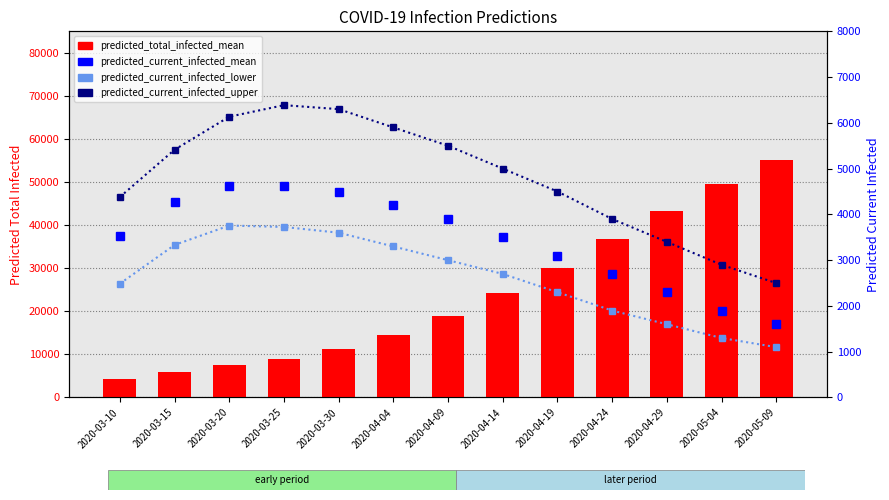

Reading left to right, transcribe all the data shown in this chart.

predicted_total_infected_mean: 2020-03-10=4312	2020-03-15=5897	2020-03-20=7458	2020-03-25=8931	2020-03-30=11200	2020-04-04=14500	2020-04-09=18900	2020-04-14=24300	2020-04-19=30100	2020-04-24=36800	2020-04-29=43200	2020-05-04=49500	2020-05-09=55100
predicted_current_infected_mean: 2020-03-10=3527	2020-03-15=4275	2020-03-20=4624	2020-03-25=4619	2020-03-30=4500	2020-04-04=4200	2020-04-09=3900	2020-04-14=3500	2020-04-19=3100	2020-04-24=2700	2020-04-29=2300	2020-05-04=1900	2020-05-09=1600
predicted_current_infected_lower: 2020-03-10=2487	2020-03-15=3333	2020-03-20=3757	2020-03-25=3726	2020-03-30=3600	2020-04-04=3300	2020-04-09=3000	2020-04-14=2700	2020-04-19=2300	2020-04-24=1900	2020-04-29=1600	2020-05-04=1300	2020-05-09=1100
predicted_current_infected_upper: 2020-03-10=4381	2020-03-15=5414	2020-03-20=6135	2020-03-25=6387	2020-03-30=6300	2020-04-04=5900	2020-04-09=5500	2020-04-14=5000	2020-04-19=4500	2020-04-24=3900	2020-04-29=3400	2020-05-04=2900	2020-05-09=2500